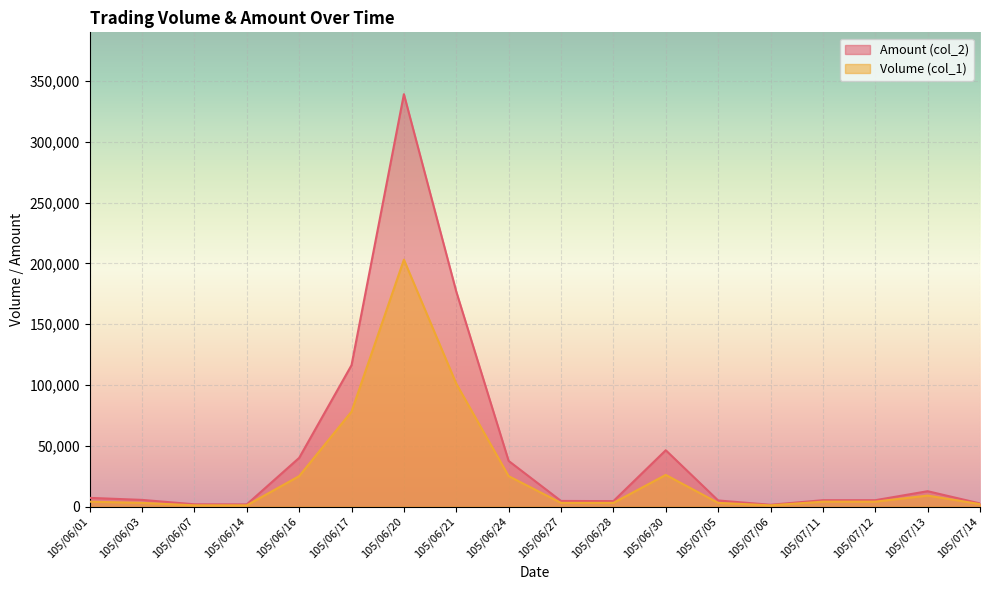

What position from the left is 105/06/21?

8